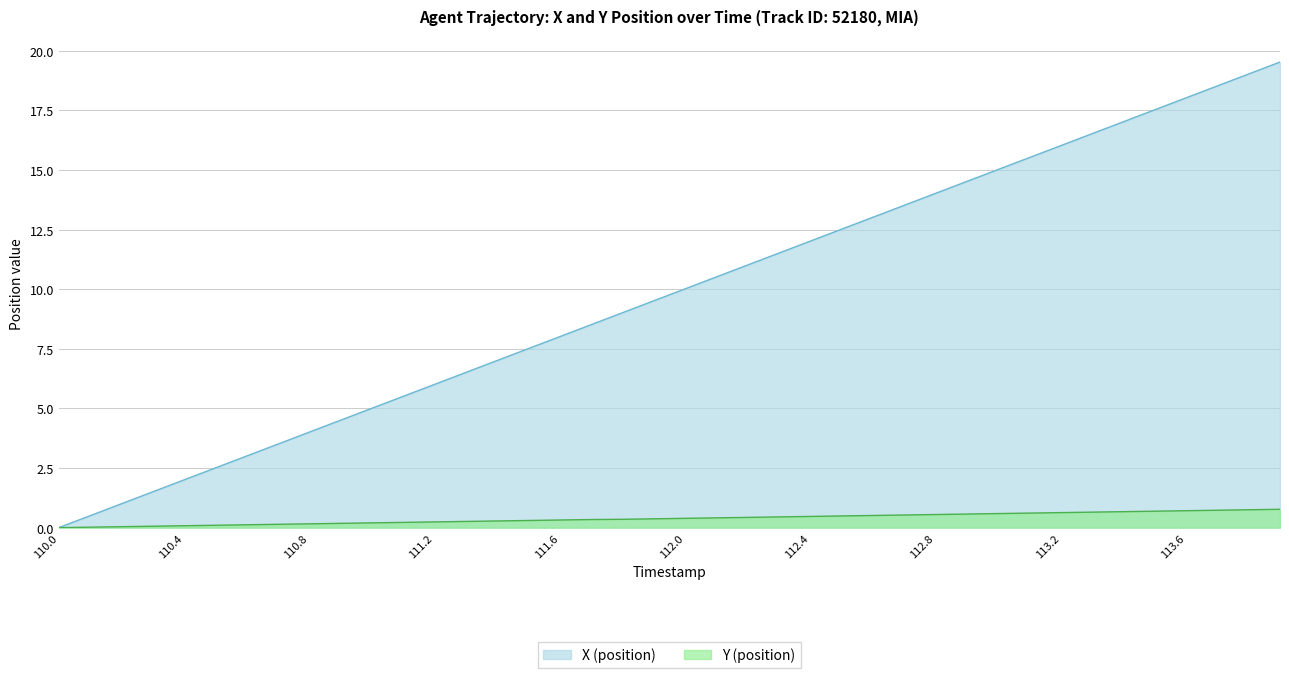

At which label is X (position) closest to 9?

111.8